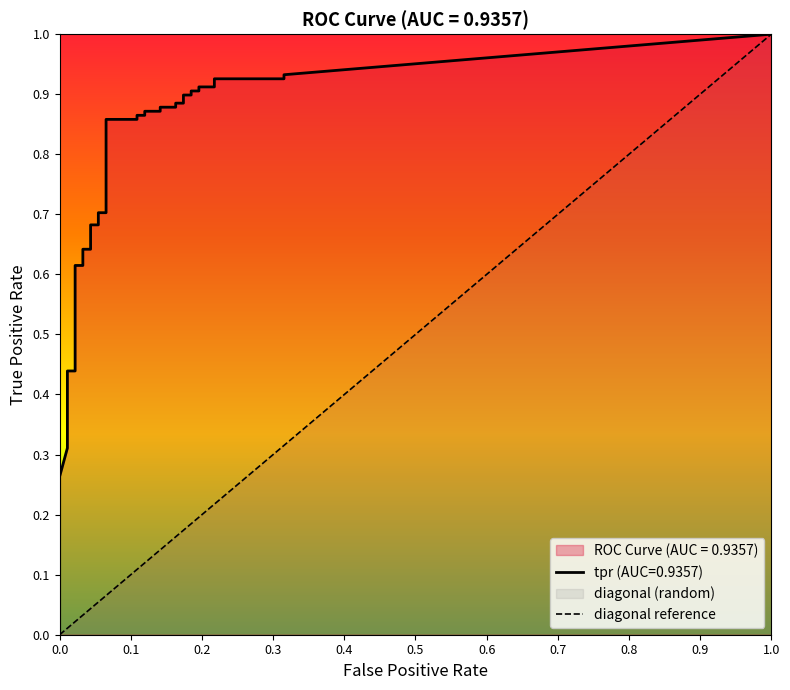

What is the sum of all diagonal values?

3.8